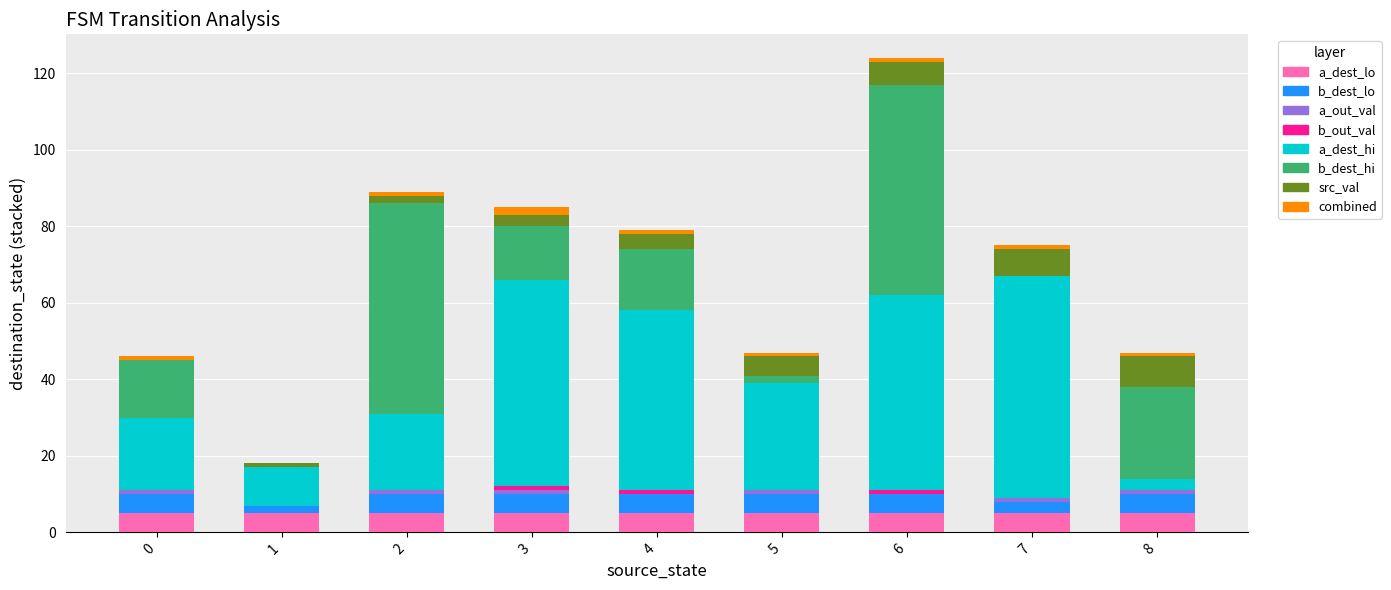

Does the chart contain stacked bars?

Yes